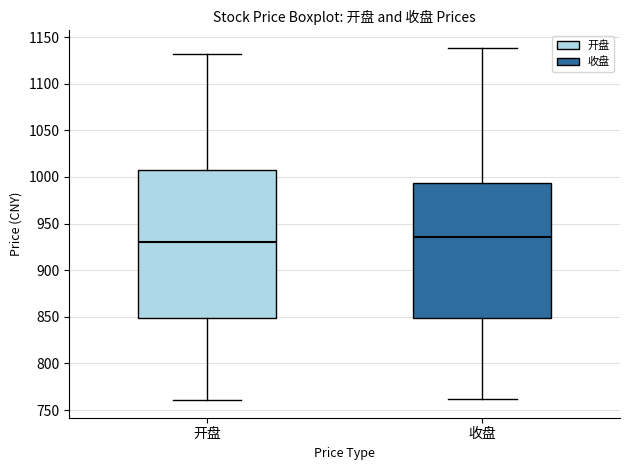

Which box is the tallest, from its lower edge to its upper edge?

开盘